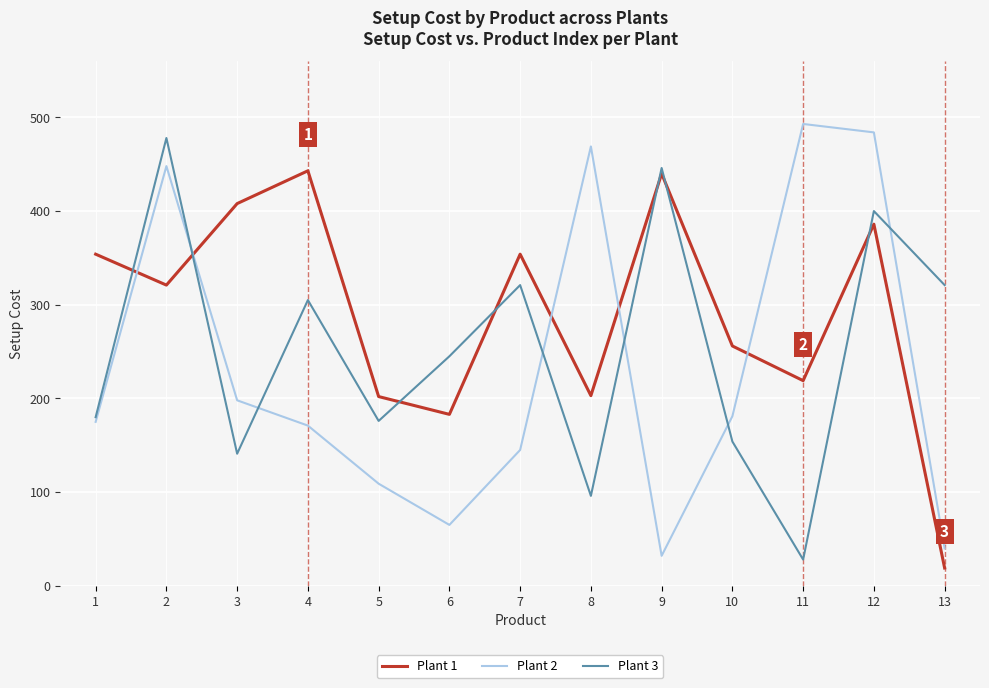

What is the approximate value of Plant 3 at 12, to the nearest 5?

400